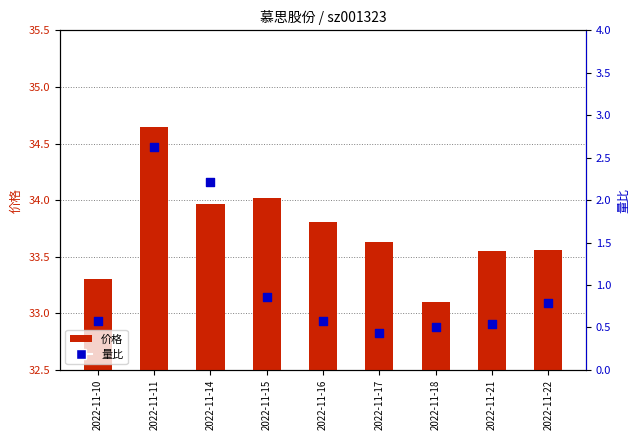

Which series contains the lowest Y value?

量比